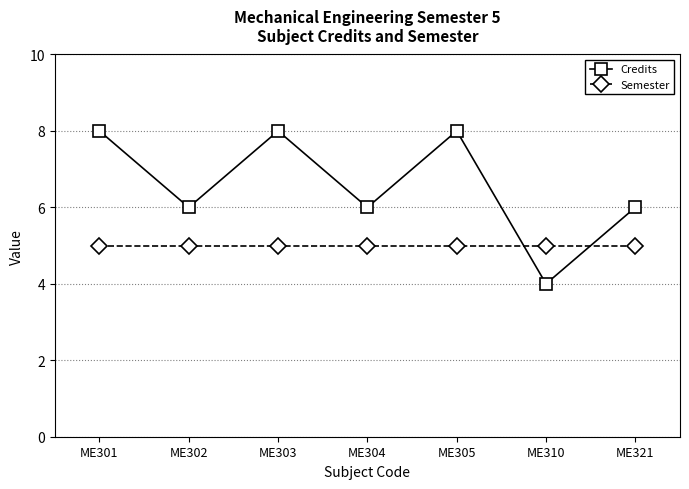

The value of Semester at ME303 is 2. True or false?

False